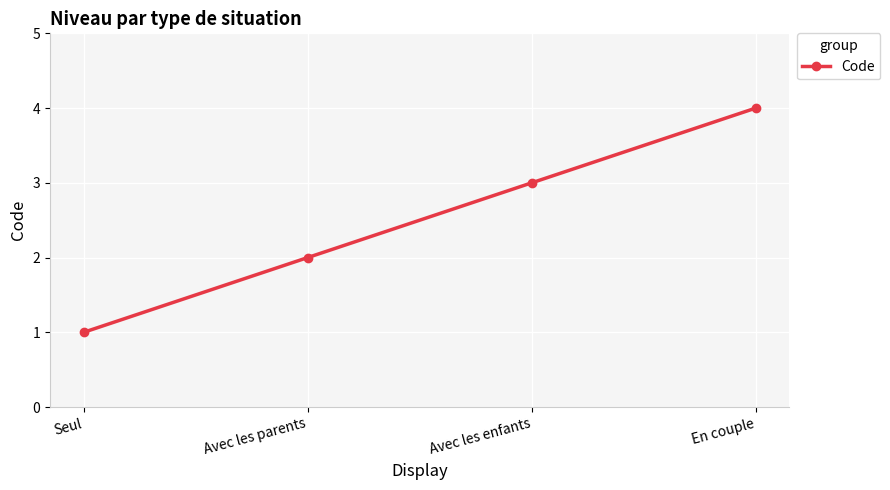

Which has a higher value, Seul or Avec les enfants?

Avec les enfants